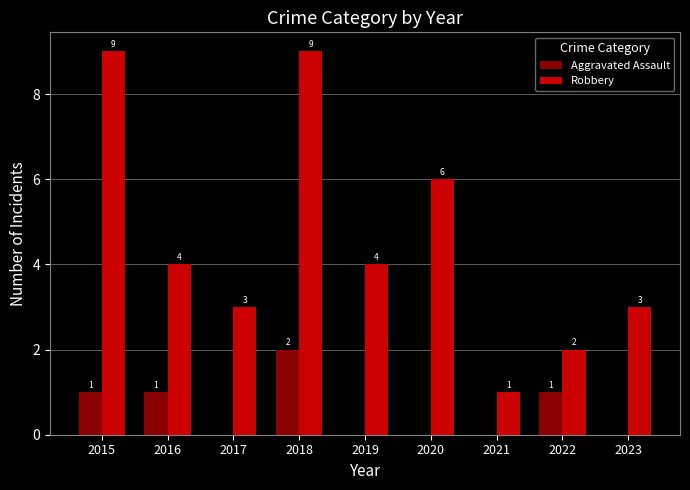

The value of Robbery at 2016 is 7. True or false?

False